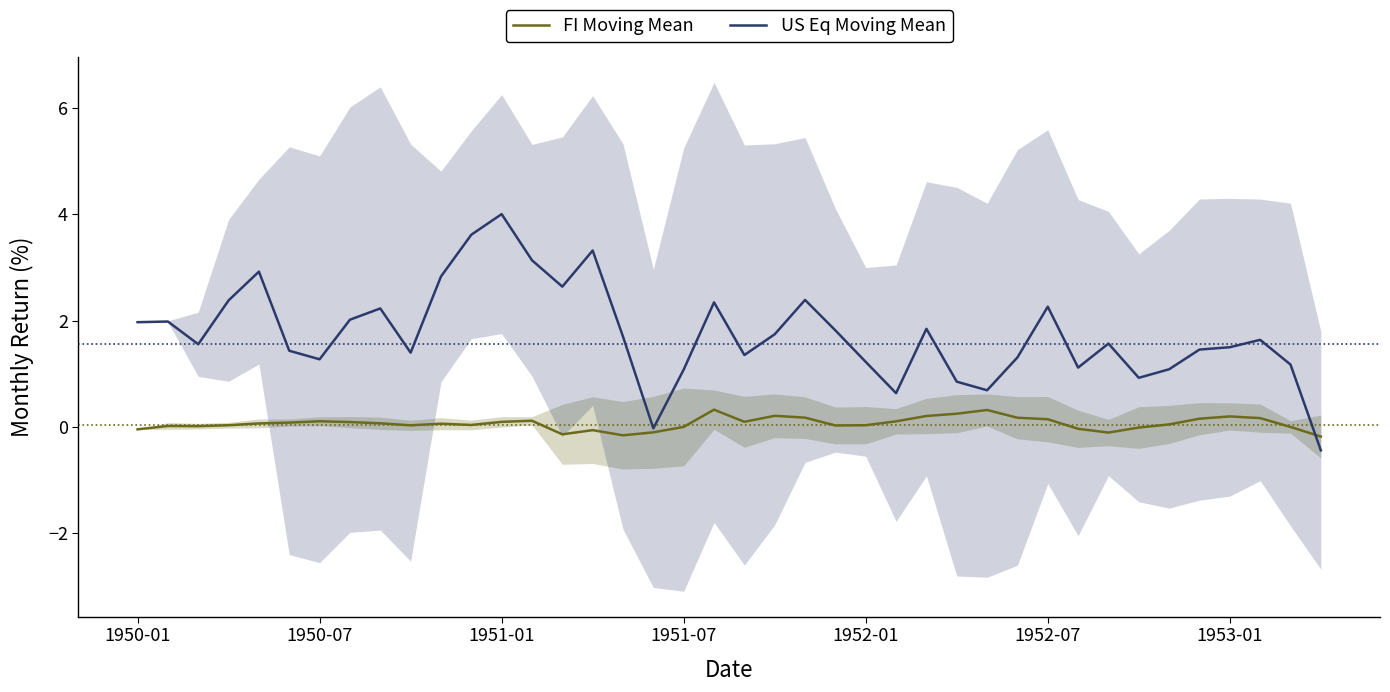

What is the highest value of the FI Moving Mean series?

0.3